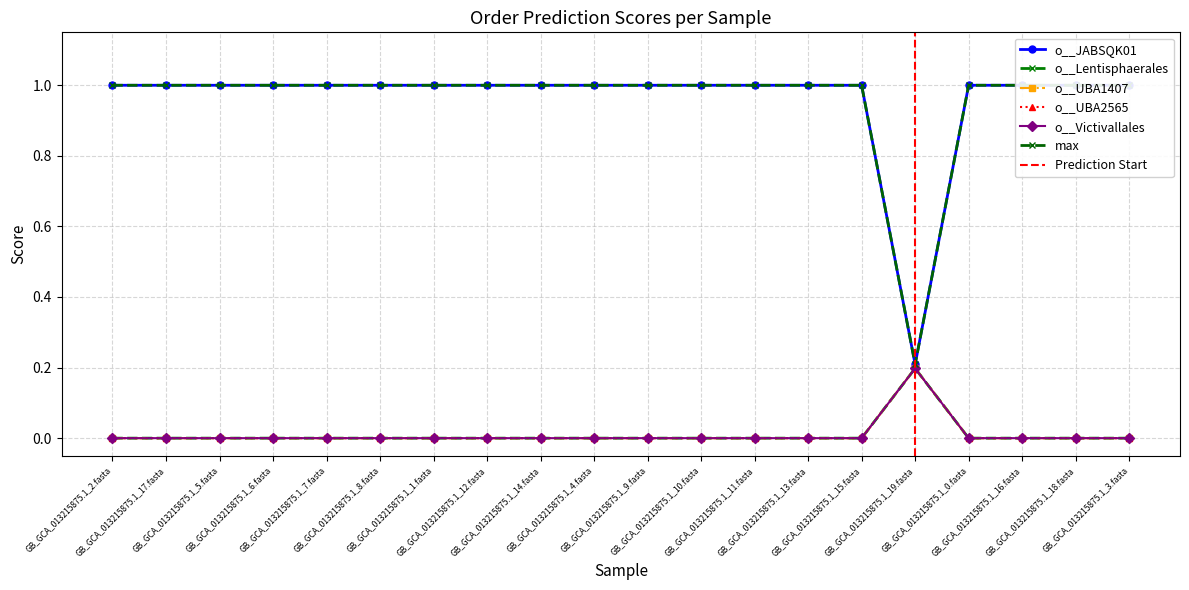

Which label corresponds to the smallest value in the chart?

GB_GCA_013215875.1_2.fasta